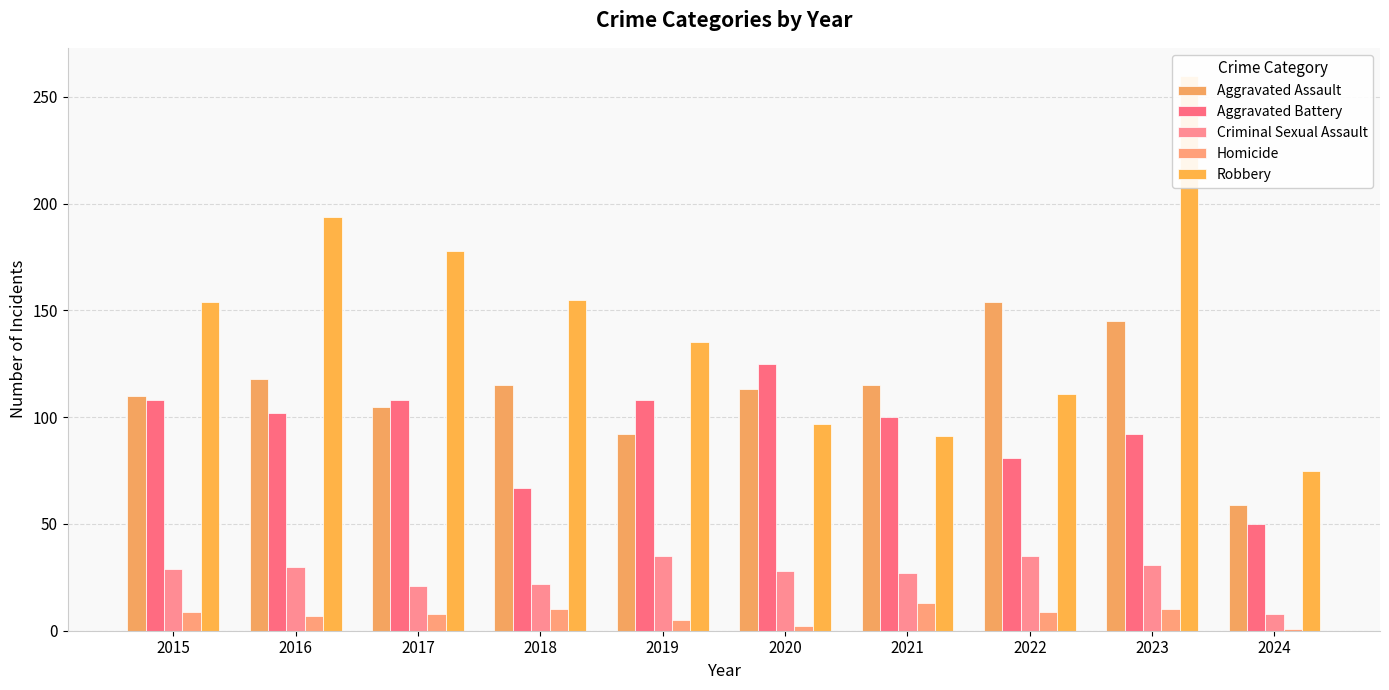

What is the greatest value displayed?

260